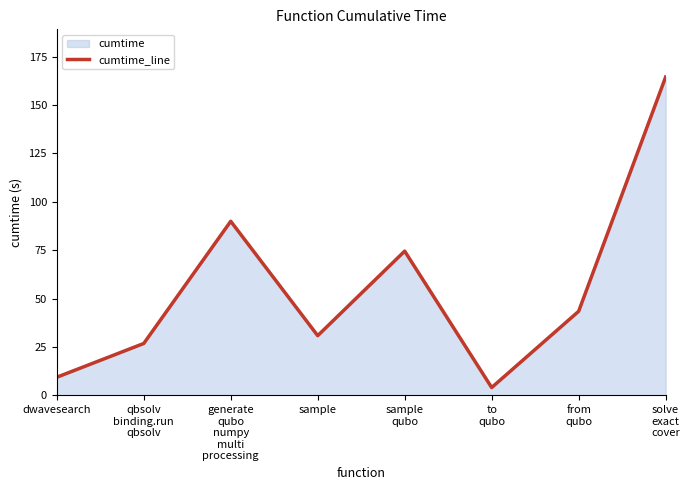

List the labels in order of value, smallest first.

to
qubo, dwavesearch, qbsolv
binding.run
qbsolv, sample, from
qubo, sample
qubo, generate
qubo
numpy
multi
processing, solve
exact
cover